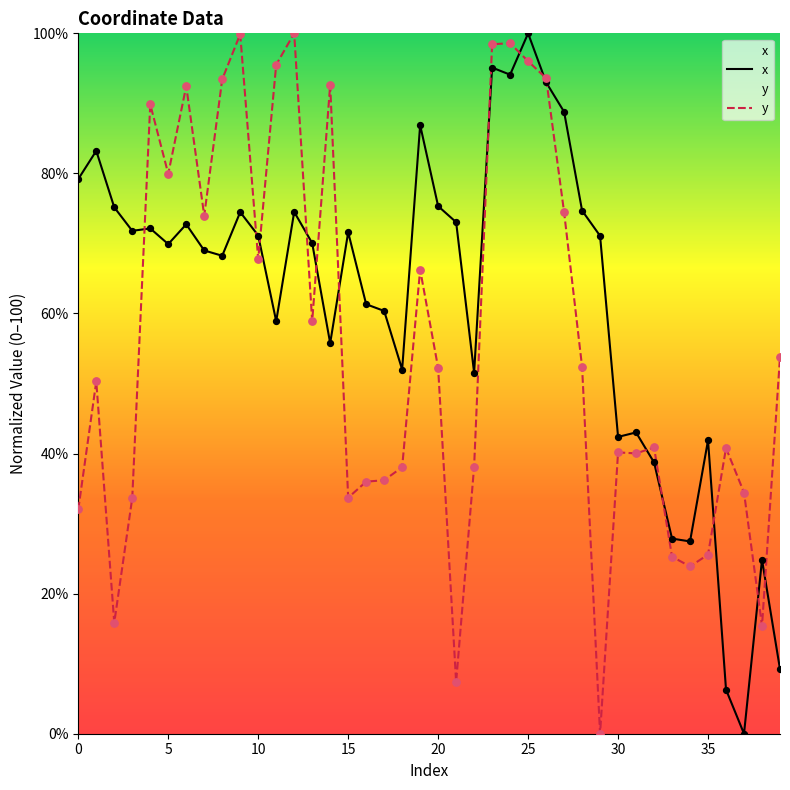

Which series reaches the maximum Y coordinate?

x